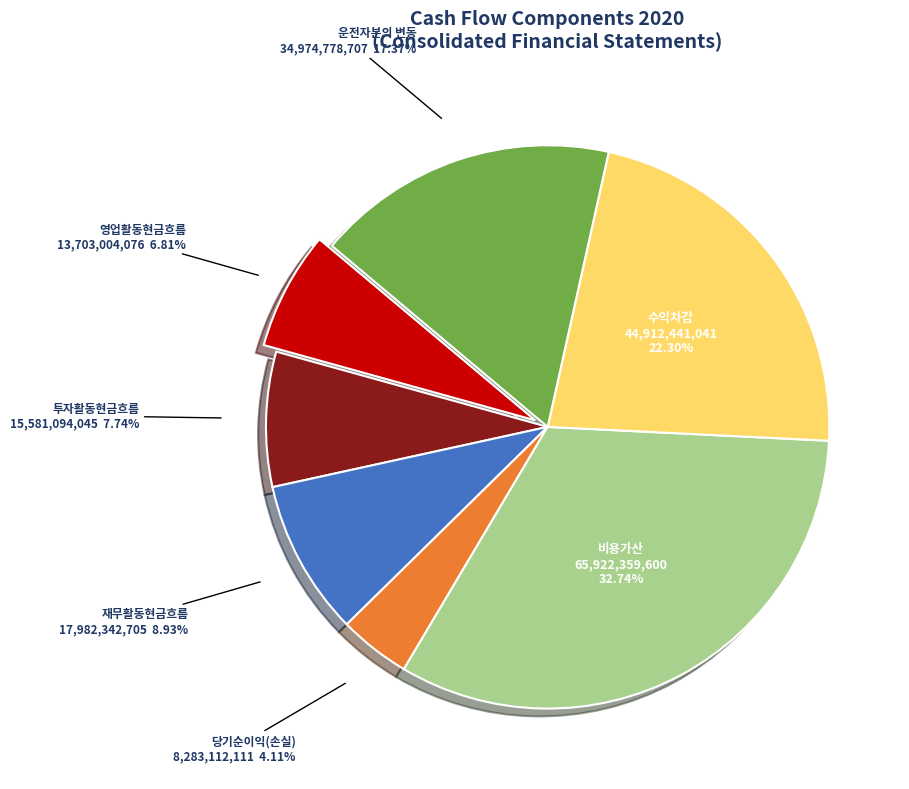

Which category has the smallest portion of the pie?

당기순이익(손실)